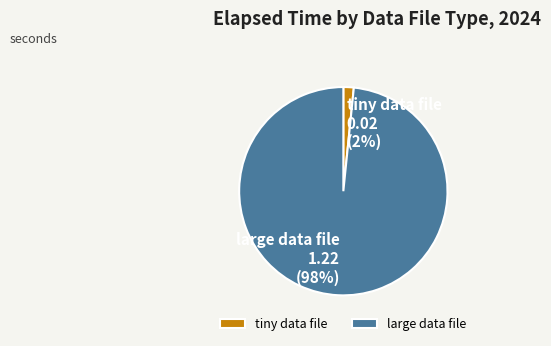

Combined, do tiny data file and large data file account for over 50%?

Yes